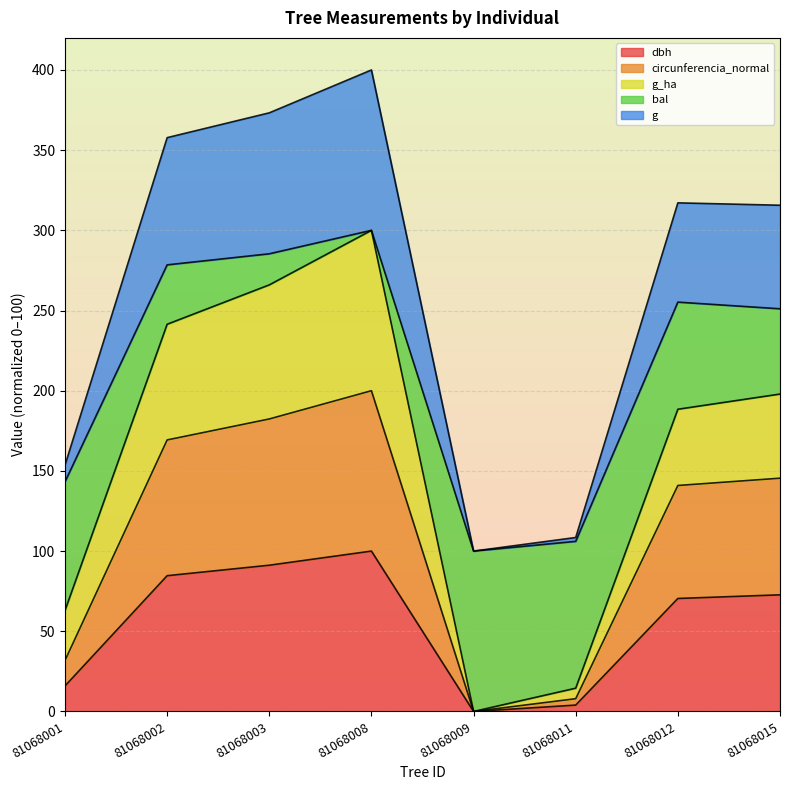

At which category does circunferencia_normal reach its first local valley?

81068009